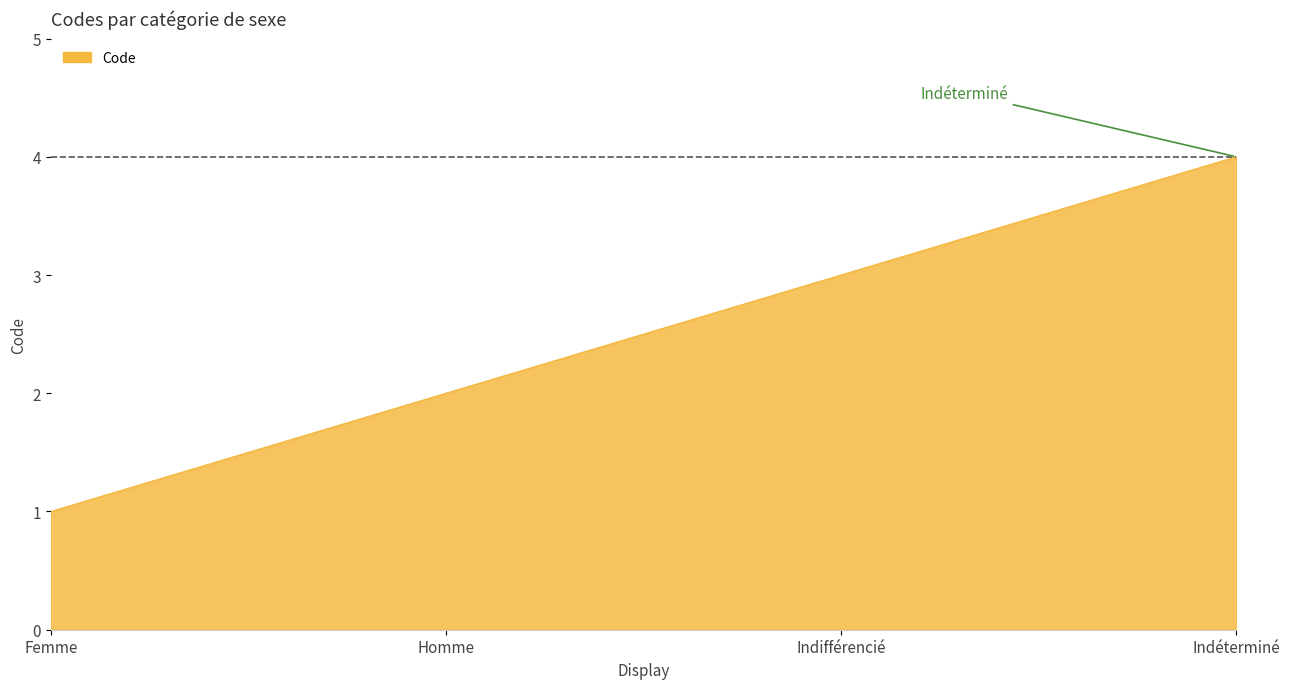

What is the greatest value displayed?

4